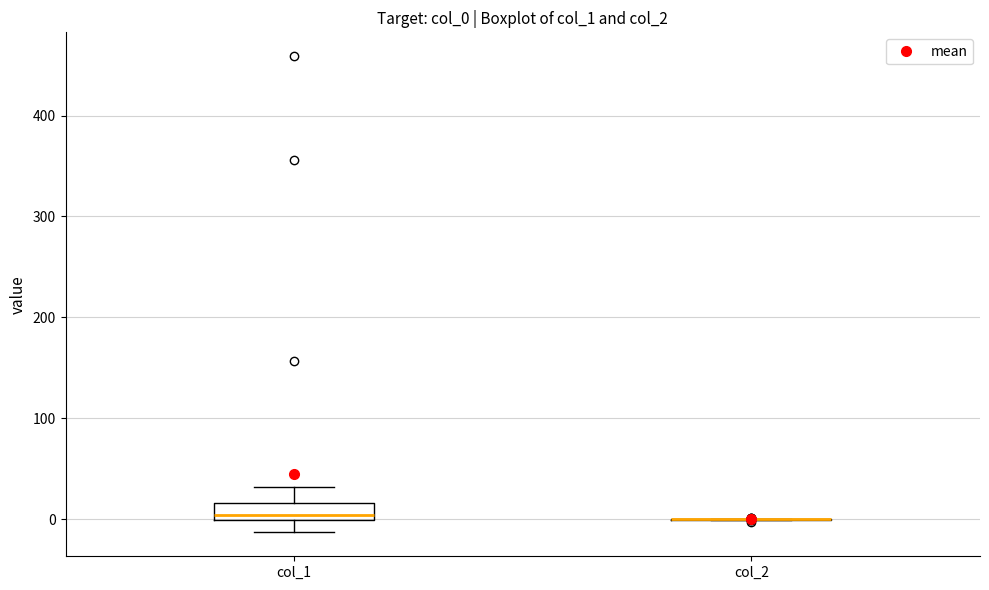

Comparing the boxes themselves (not the whiskers), which one is the tallest?

col_1